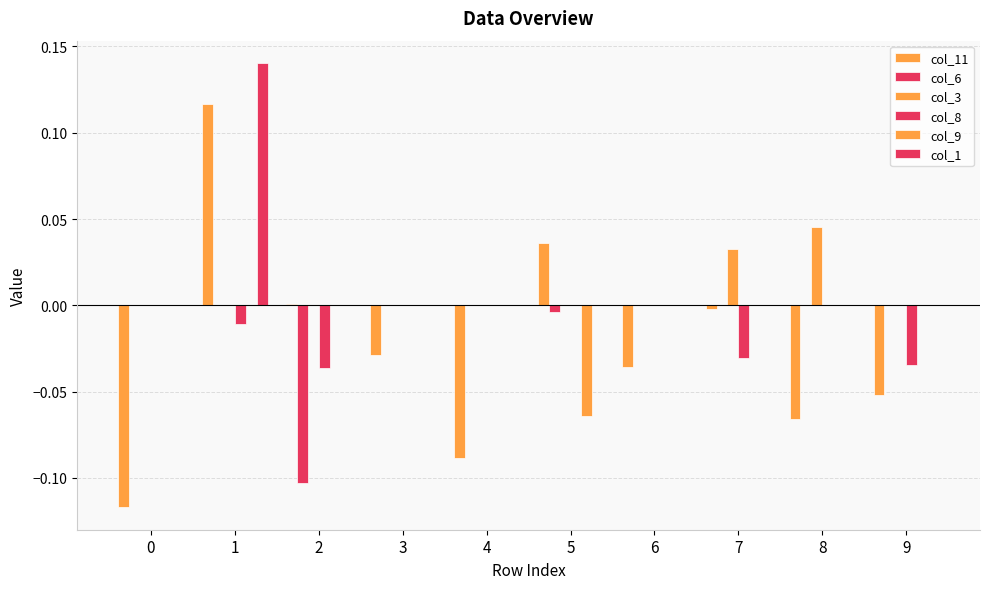

How many categories are shown in the chart?

10